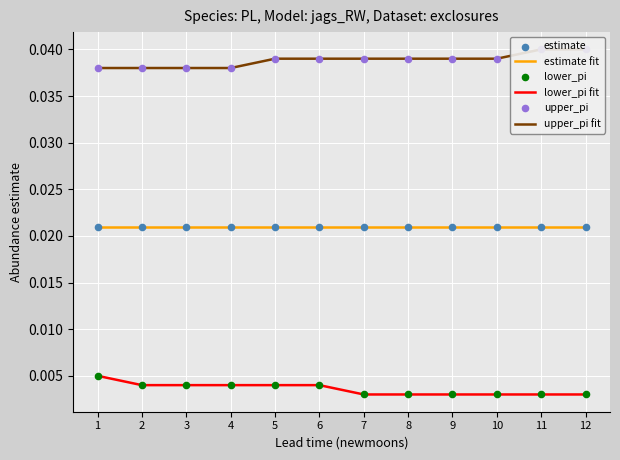

Is the value of lower_pi fit at 3 greater than the value of upper_pi fit at 8?

No